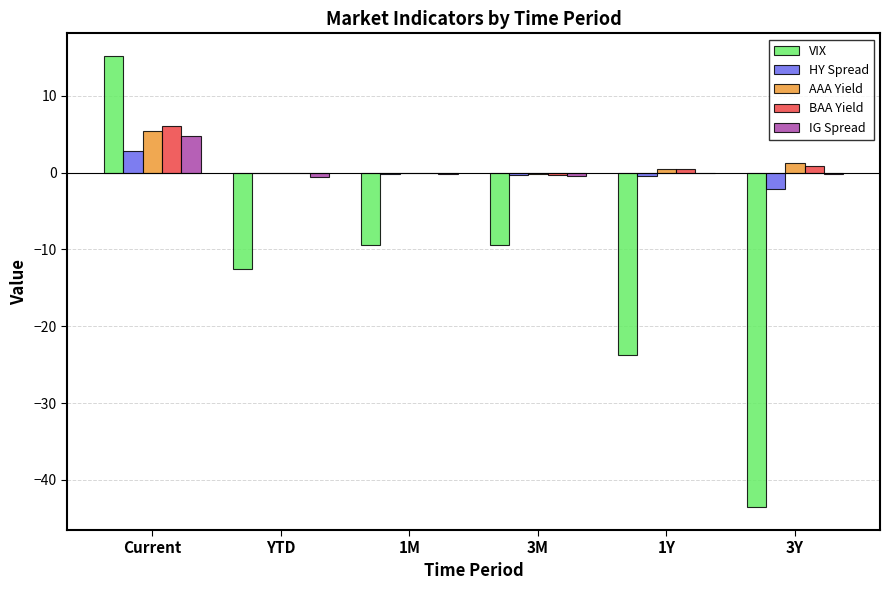

Are the bars horizontal?

No